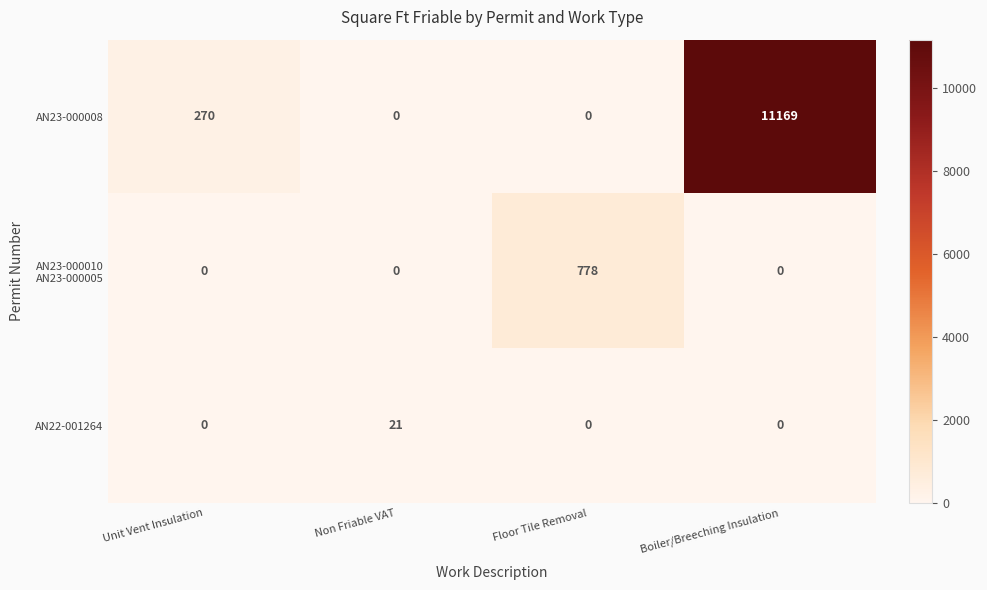

What is the sum of the AN23-000008 values at Boiler/Breeching Insulation and Non Friable VAT?

11169